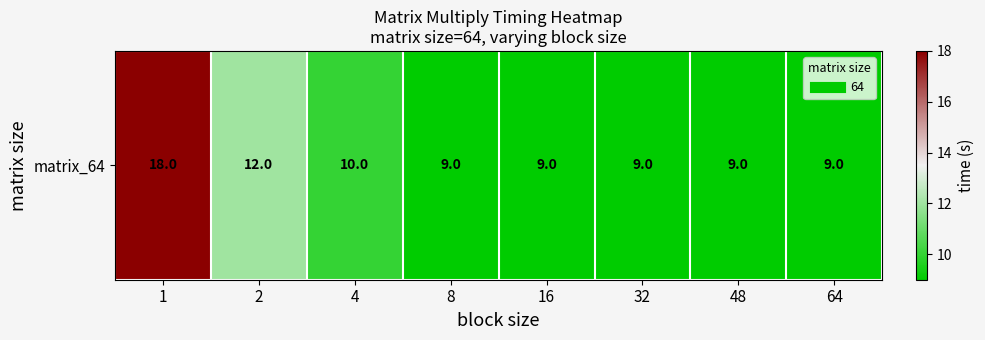

The value at 48 is 13. True or false?

False